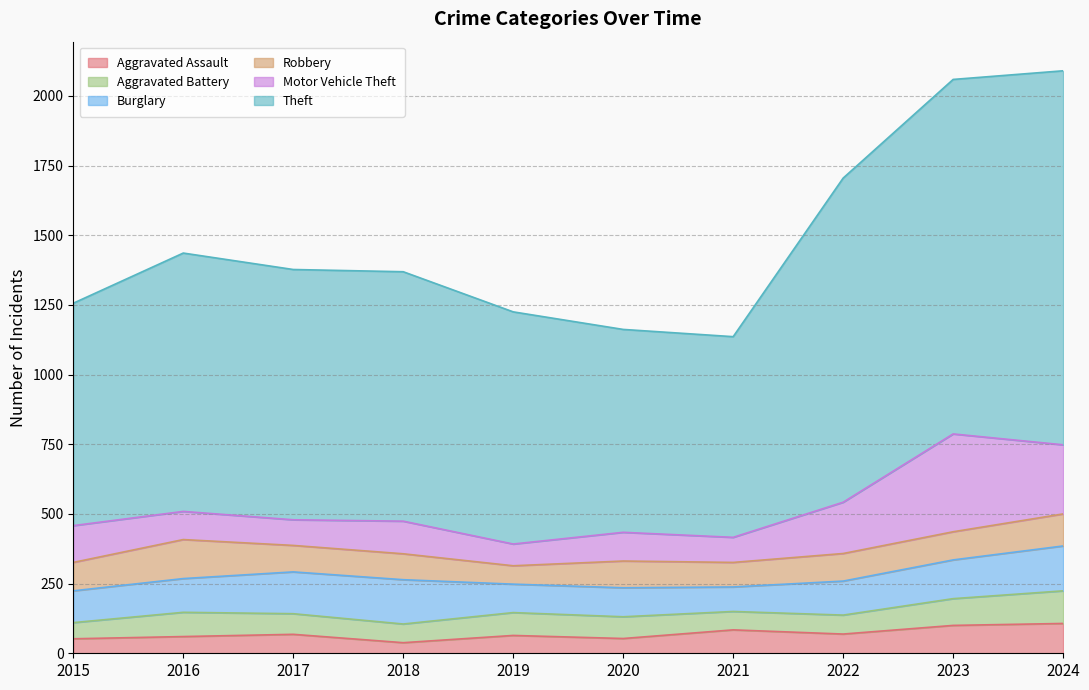

List the series in order of their peak value, lowest first.

Aggravated Assault, Aggravated Battery, Robbery, Burglary, Motor Vehicle Theft, Theft